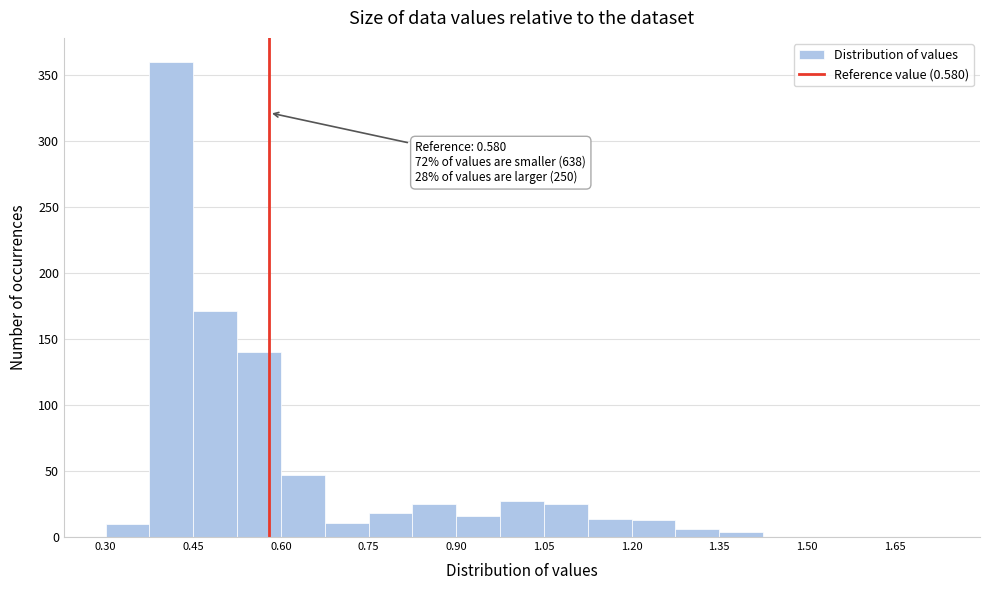

Around what value on the x-axis is the tallest bar? Give the approximate position of its centre, as read against the axis.

0.42